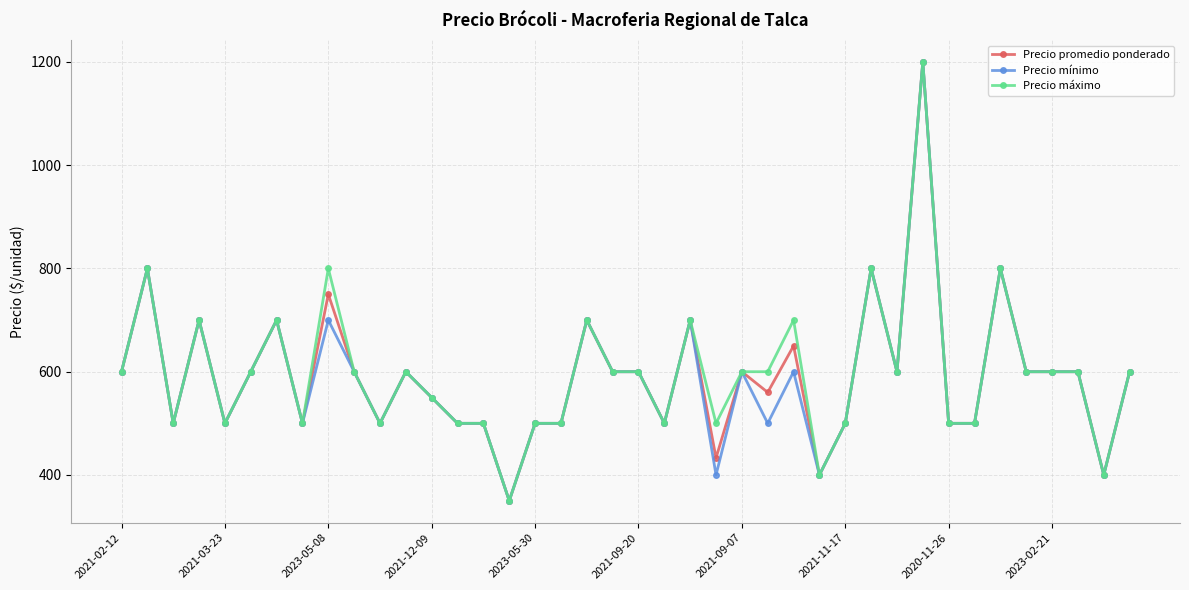

What is the value of the Precio máximo point at the 9th from the left?

800